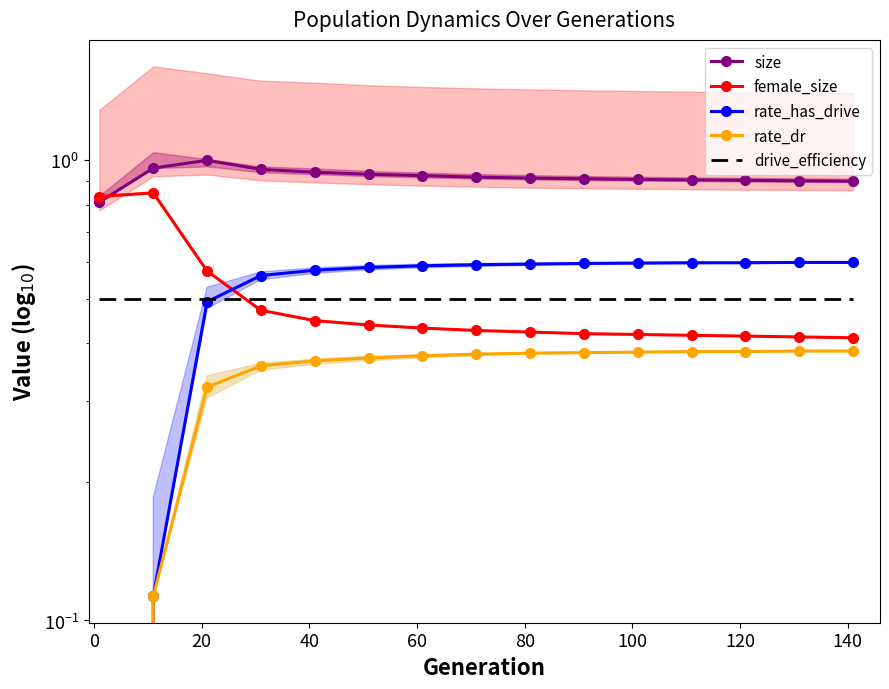

How many values in rate_dr are above zero?

14